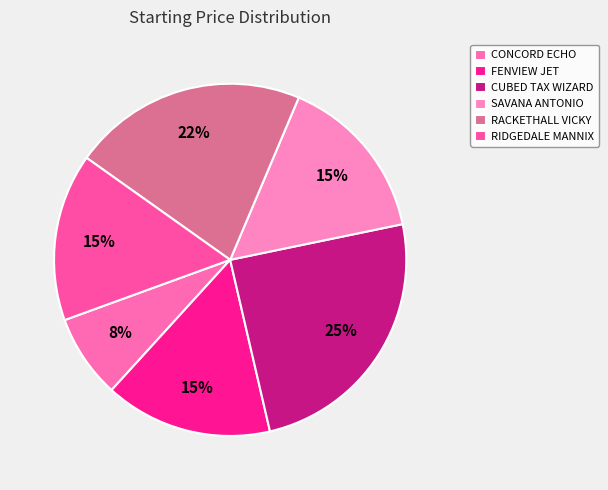

How many segments does this pie chart have?

6